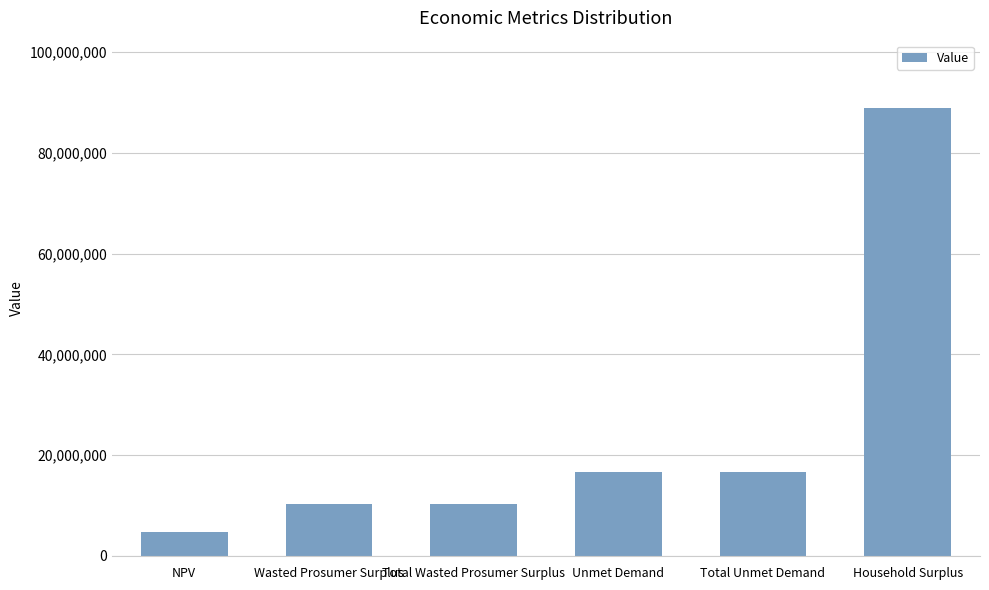

Reading left to right, transcribe all the data shown in this chart.

4830661.3	10343219.6	10343219.6	16659434.3	16659434.3	88913732.2